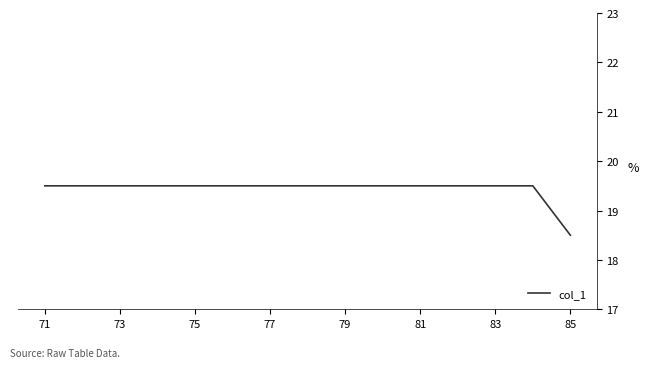

Count the number of data series in this chart.

1